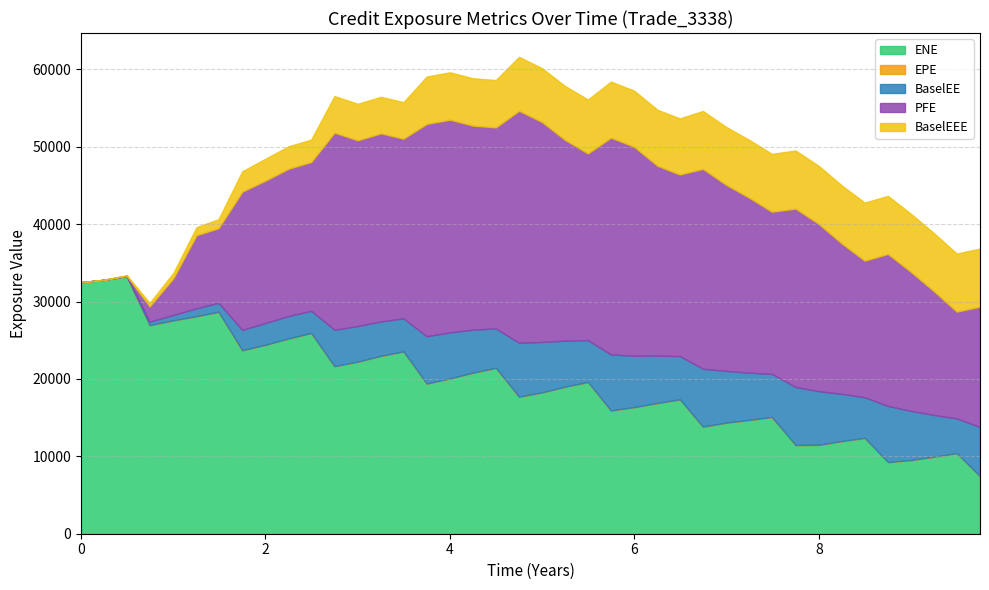

What is the lowest value of the ENE series?

7406.5